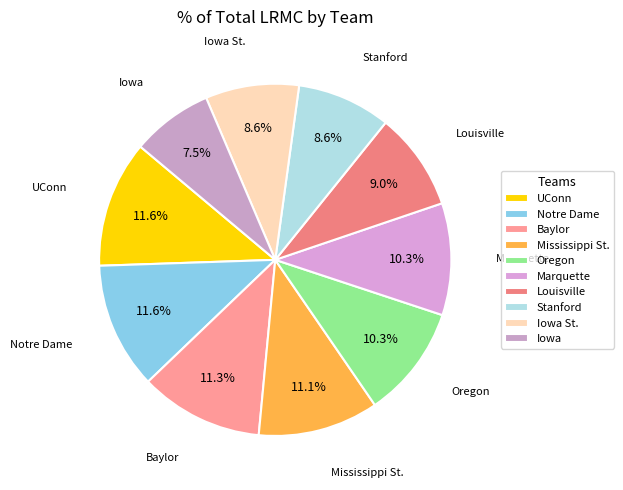

True or false: UConn accounts for 19% of the total.

False